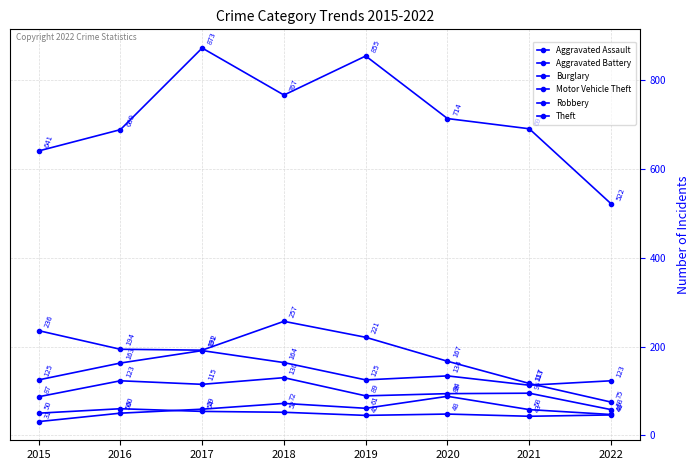

How many lines are shown in the chart?

6